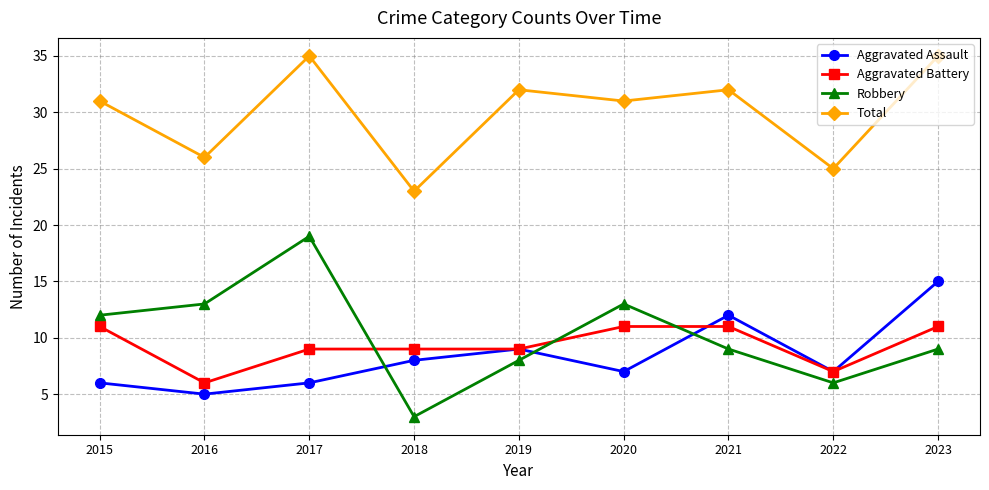

Reading left to right, transcribe all the data shown in this chart.

Aggravated Assault: 6	5	6	8	9	7	12	7	15
Aggravated Battery: 11	6	9	9	9	11	11	7	11
Robbery: 12	13	19	3	8	13	9	6	9
Total: 31	26	35	23	32	31	32	25	35